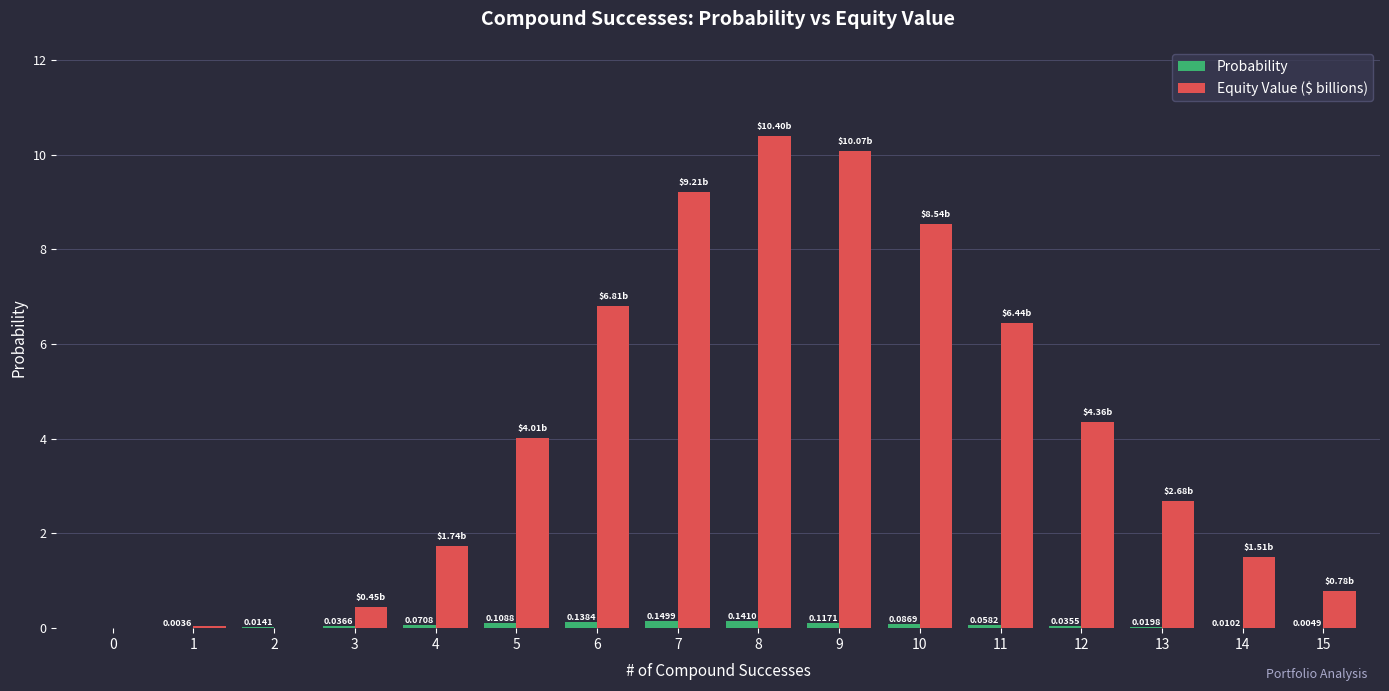

Is the value of Probability at 8 greater than the value of Equity Value ($ billions) at 13?

No